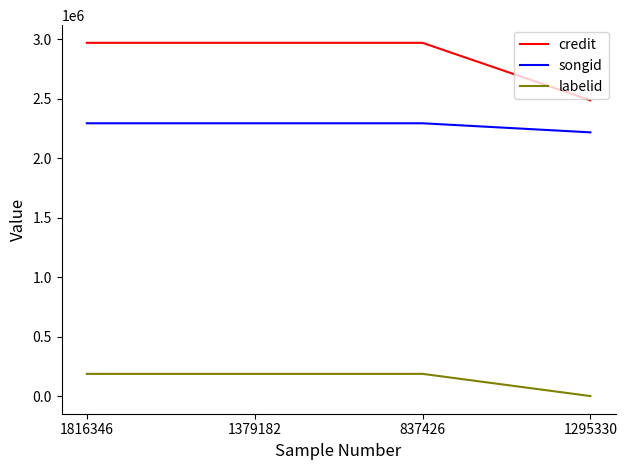

Is the value of credit at 1379182 greater than the value of songid at 1295330?

Yes